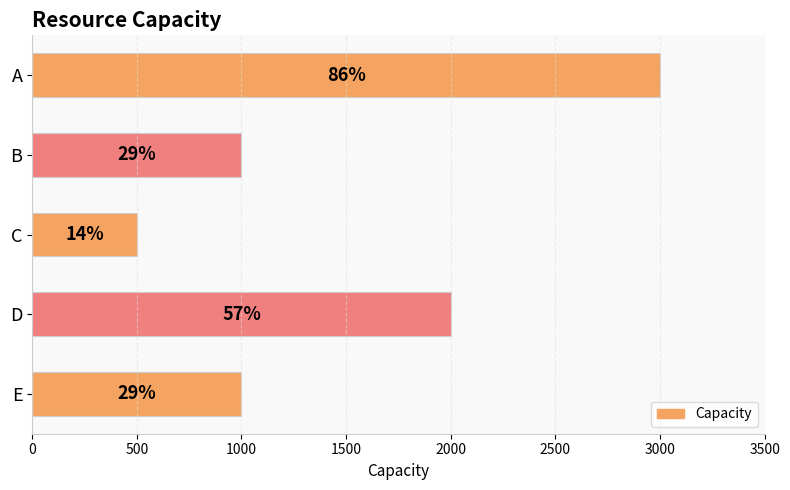

Count the values in the range 1000 to 2000.

3